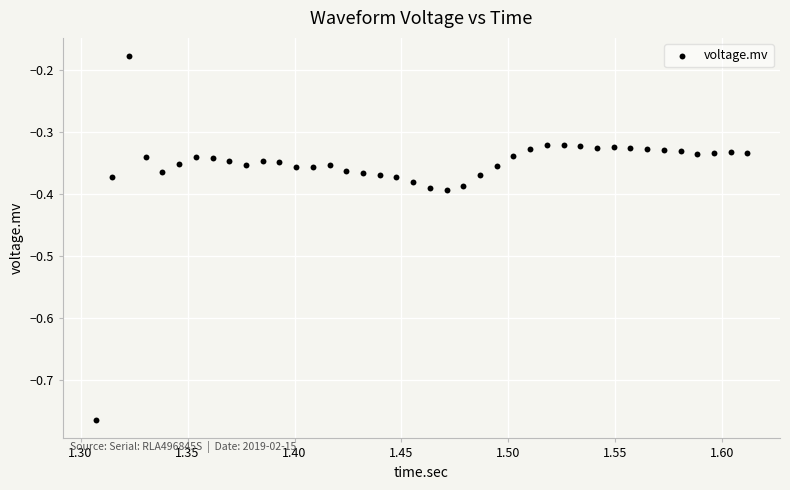

What is the range of Y values (max minus min)?

0.6